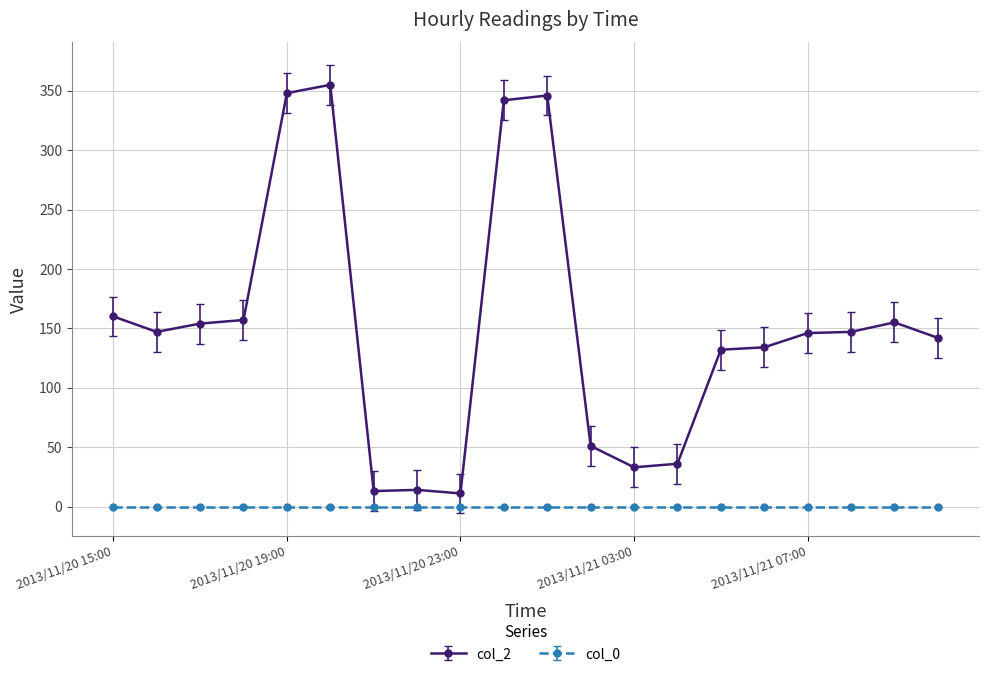

True or false: col_2 and col_0 cross at least once.

False